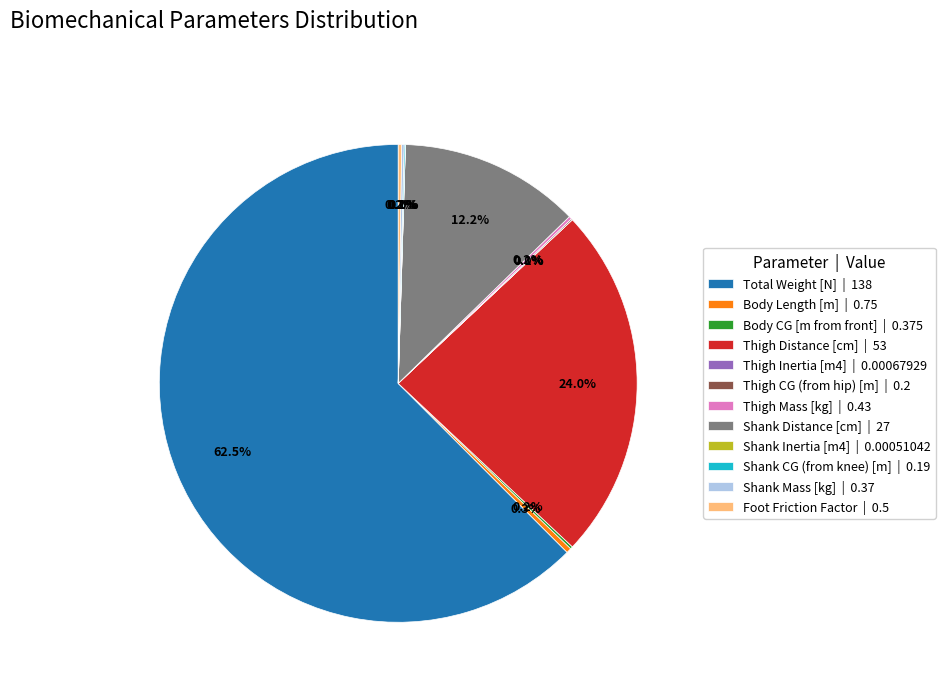

What percentage do Total Weight [N] | 138 and Thigh Distance [cm] | 53 together represent?

86.5%